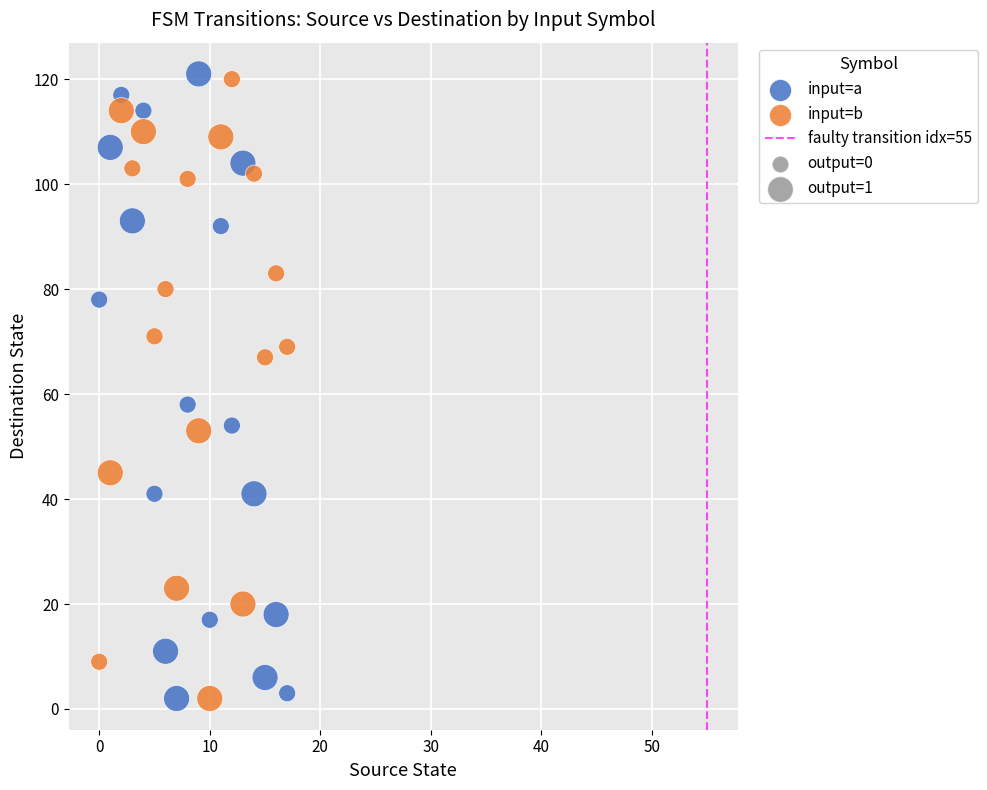

In the input=a series, what Y value is closest to 61?

58